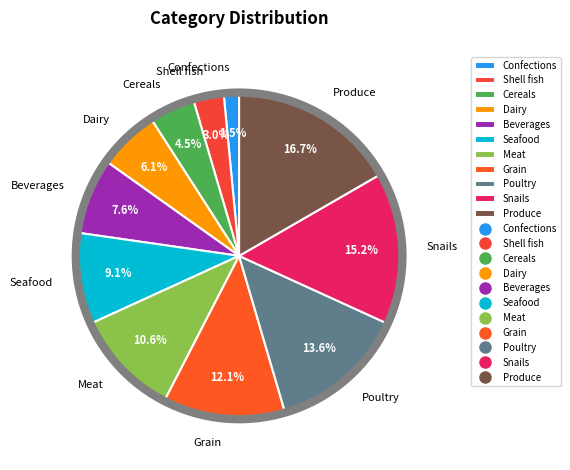

Approximately how many times larger is the value at Cereals compared to Snails?

0.3